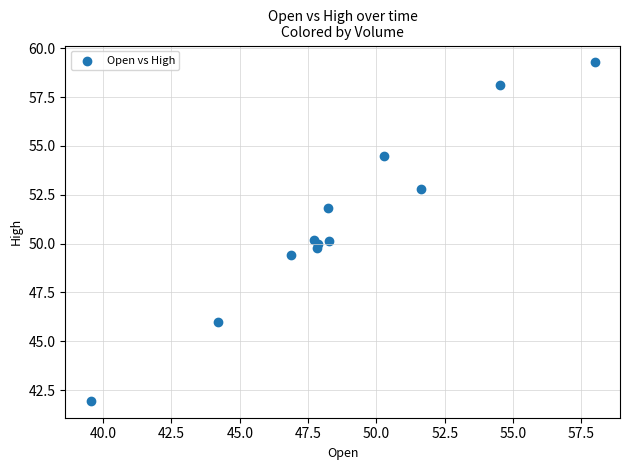

What is the average Y value?

51.2